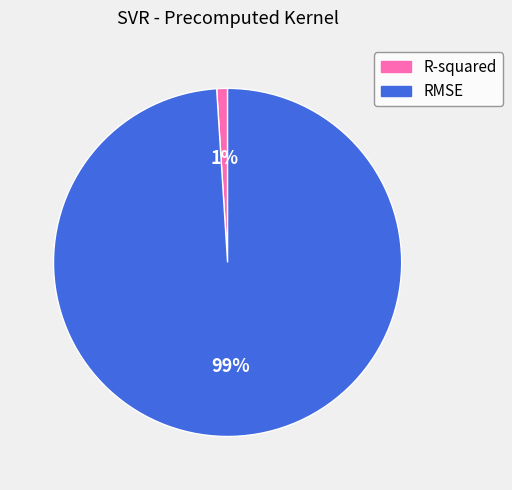

Rank the categories by value from highest to lowest.

RMSE, R-squared